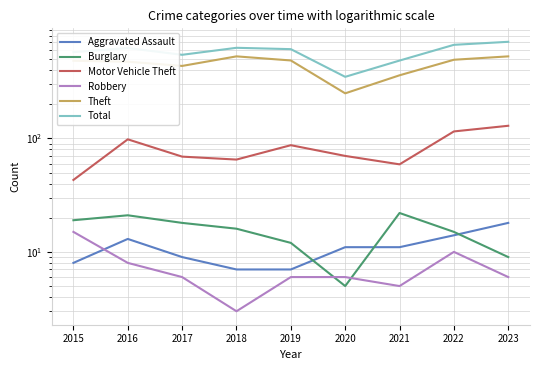

What are all the series names shown in the legend?

Aggravated Assault, Burglary, Motor Vehicle Theft, Robbery, Theft, Total